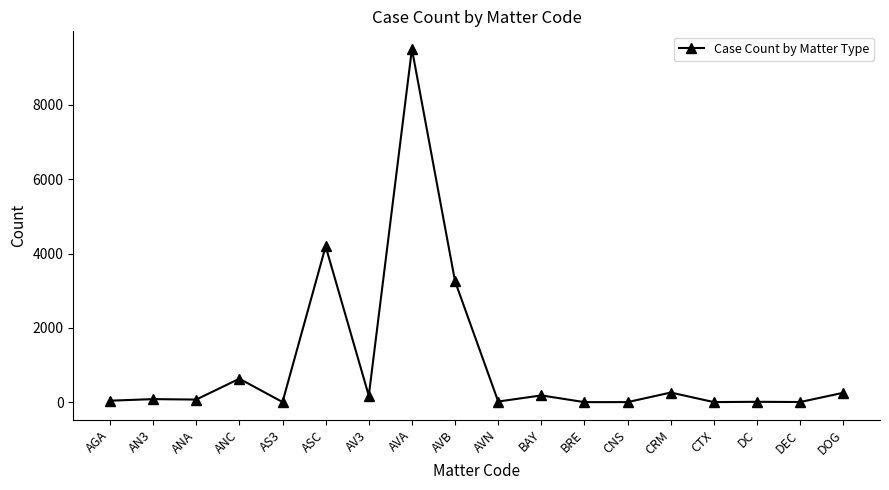

What is the change in value from CRM to DEC?

-255